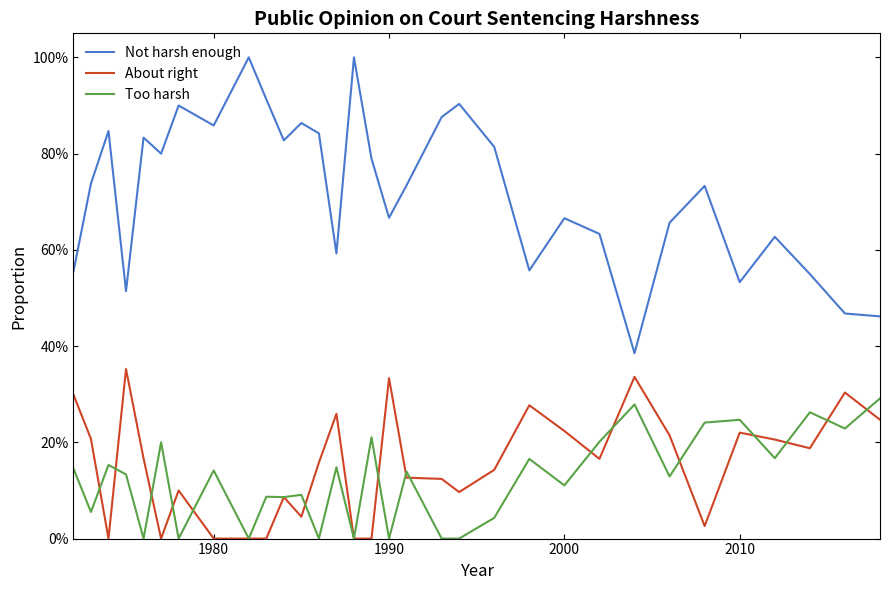

What are all the series names shown in the legend?

Not harsh enough, About right, Too harsh